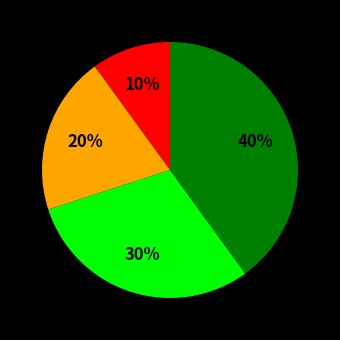

To the nearest percent, what is the average slice percentage?

25%